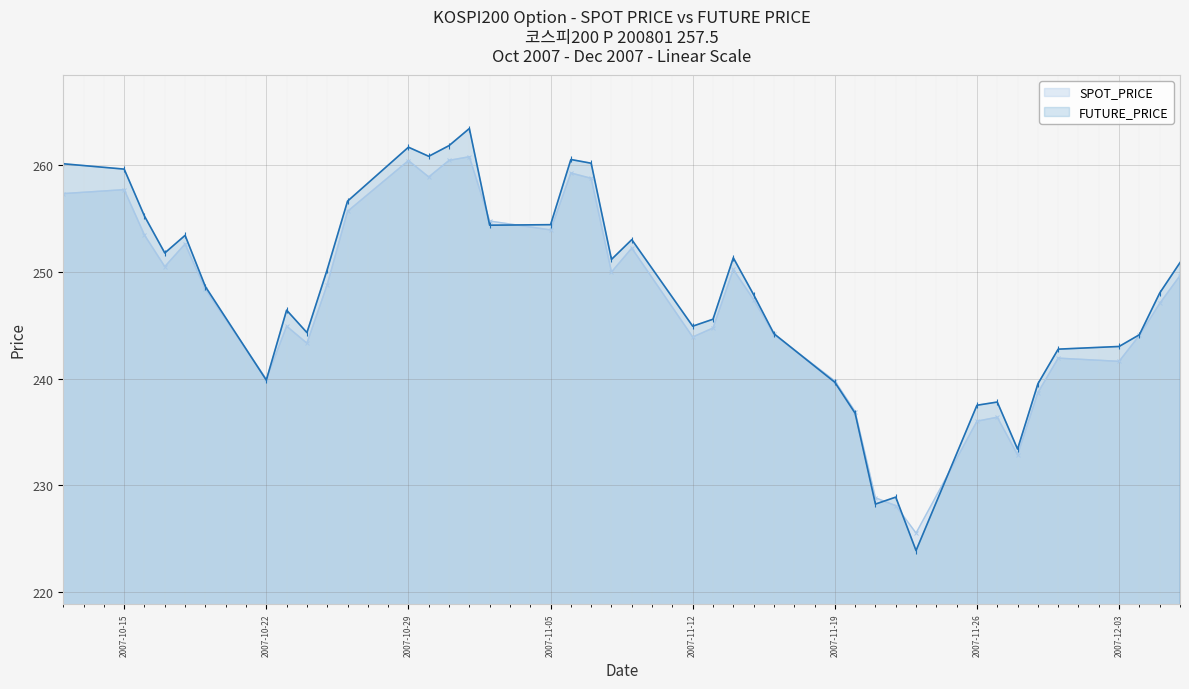

What is the difference between the maximum and minimum values in the FUTURE_PRICE series?

39.5